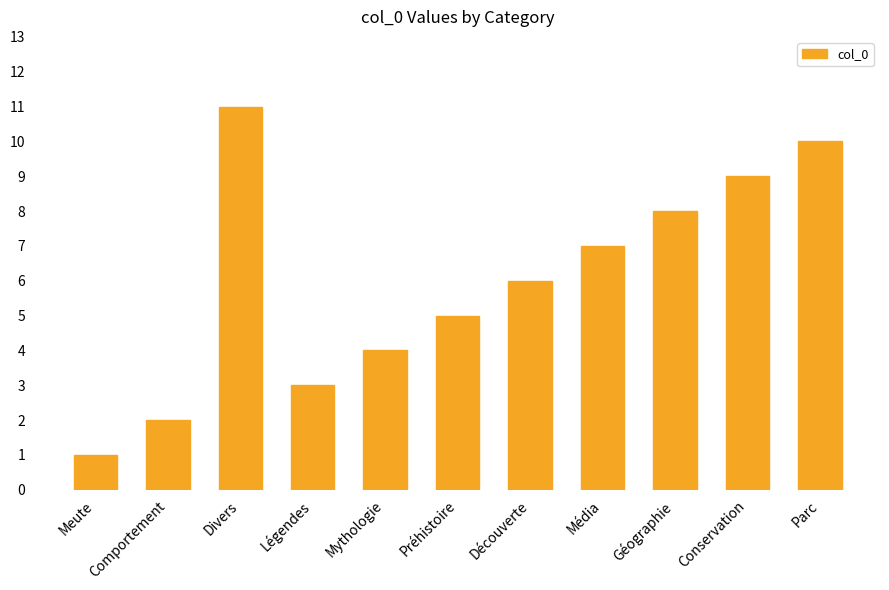

Which label corresponds to the smallest value in the chart?

Meute